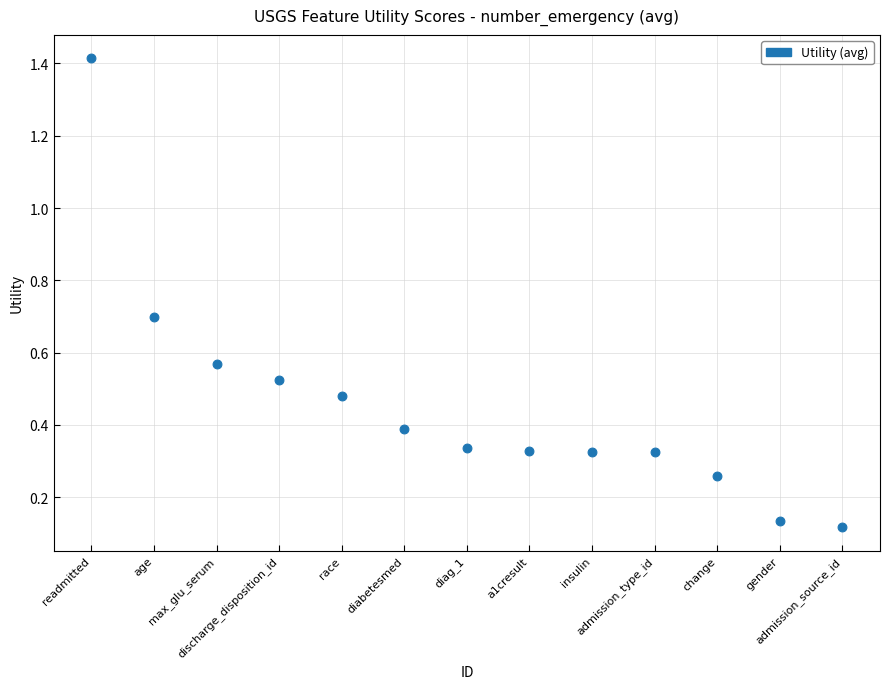

What is the range of Y values (max minus min)?

1.3